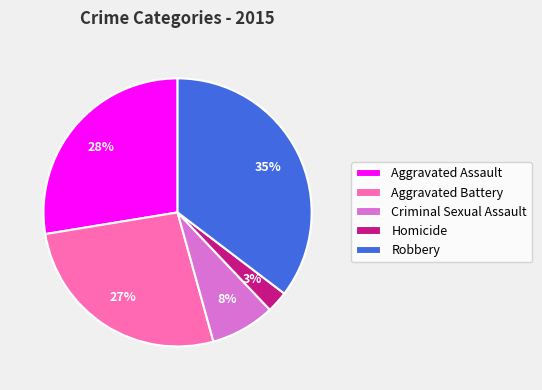

To the nearest percent, what is the average slice percentage?

20%